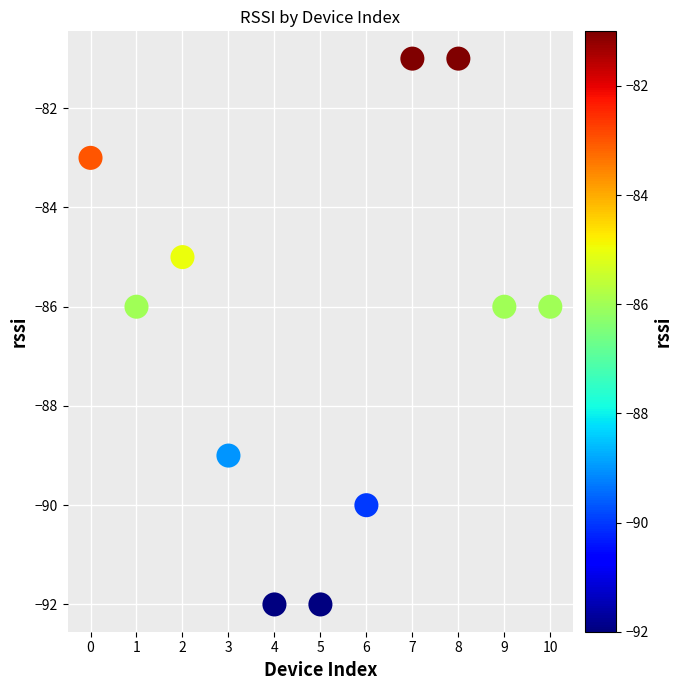

What is the average Y value?

-86